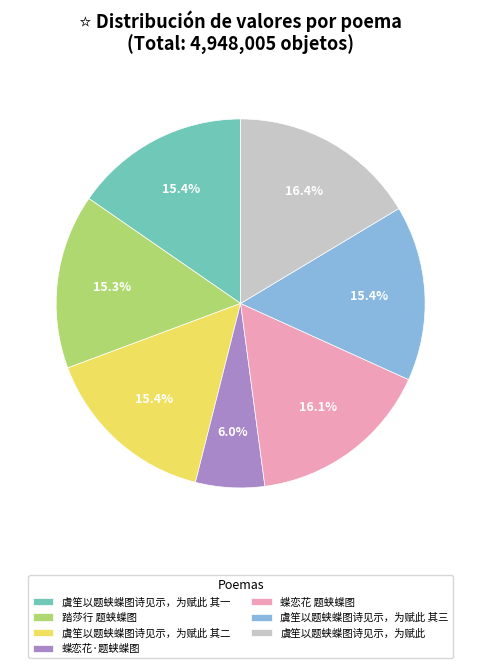

Is it true that 踏莎行 题蛱蝶图 is 10% of the pie?

False